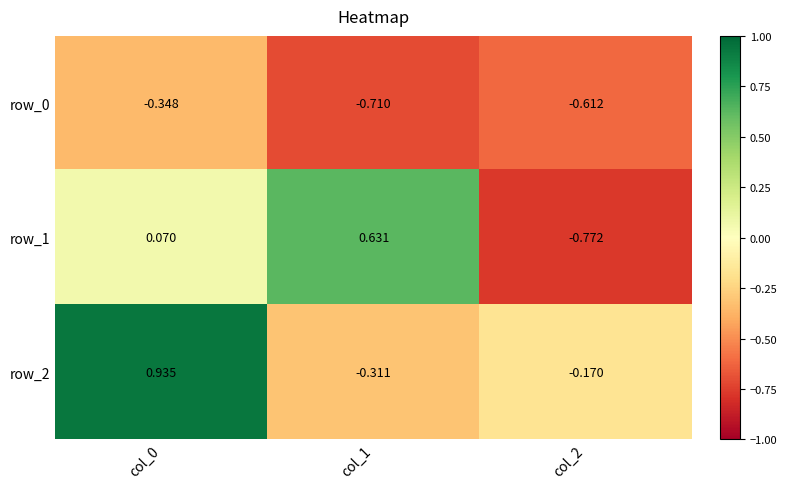

Is the value of row_1 at col_1 greater than the value of row_2 at col_2?

Yes